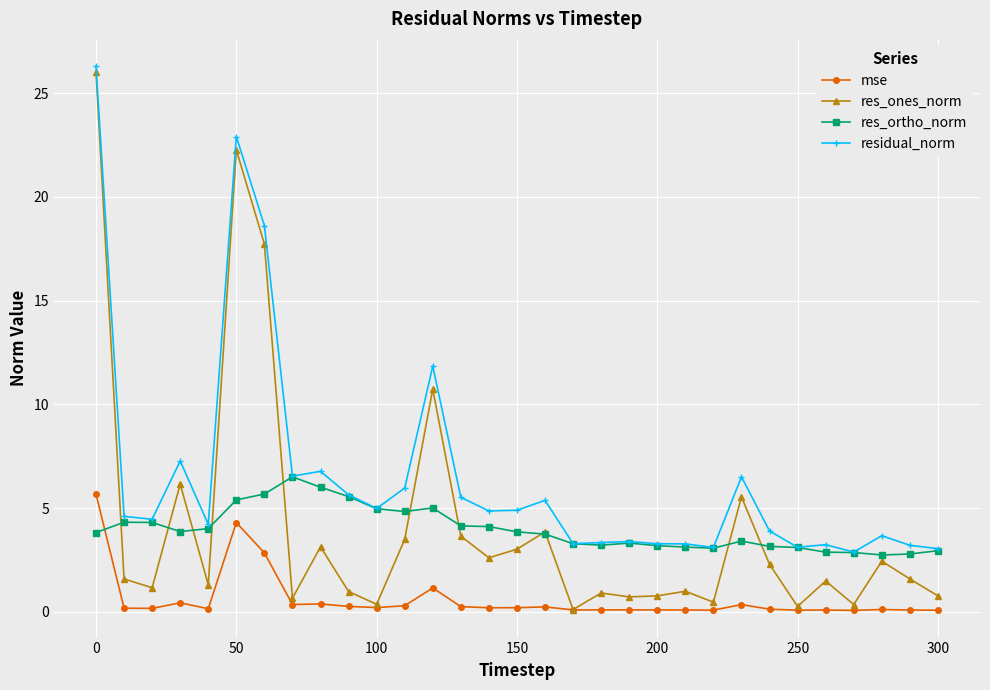

What is the difference between the maximum and minimum values in the res_ortho_norm series?

3.8